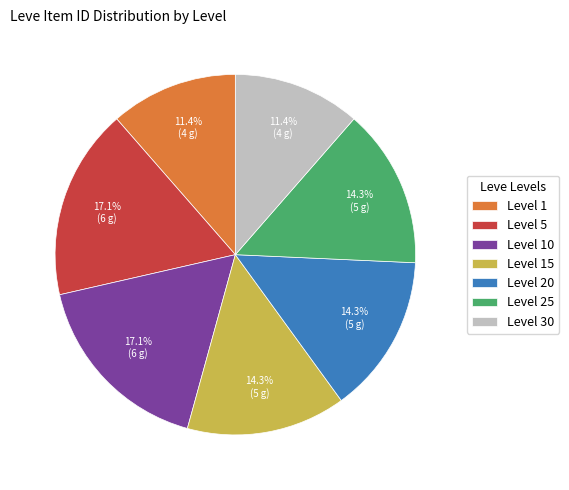

How much of the chart is everything except Level 30?

88.6%